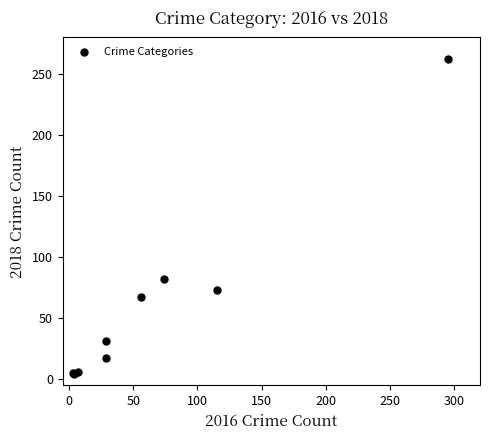

What Y value in the scatter plot is closest to 133?

82